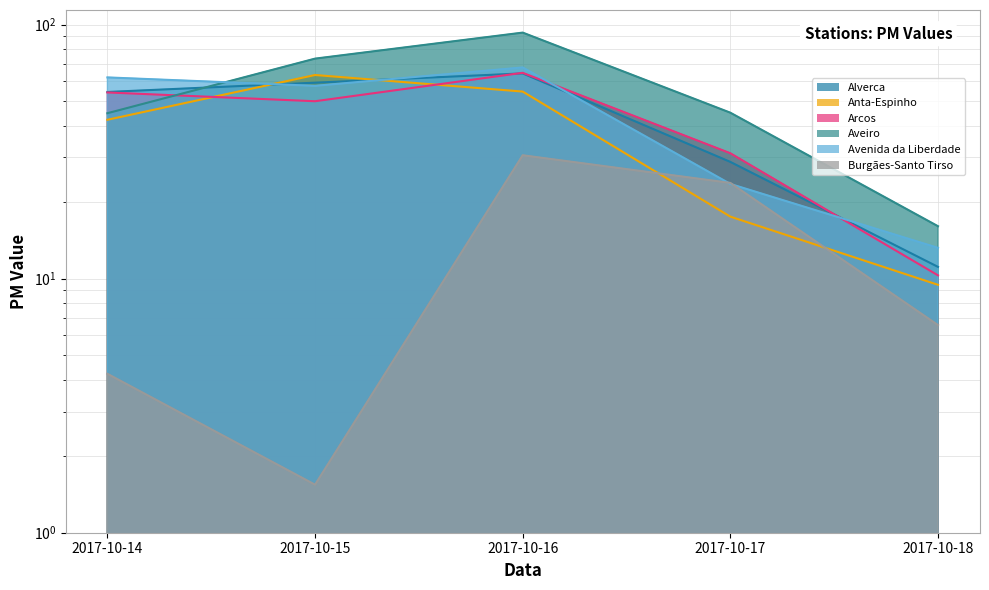

At how many categories does at least one series exceed 85?

1